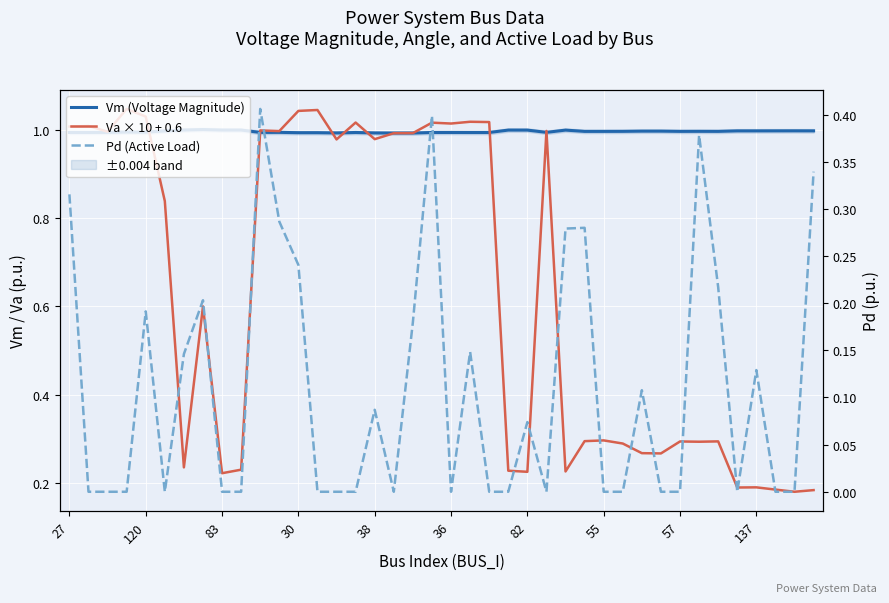

Read the Va × 10 + 0.6 (Voltage Angle) value at 21.

1.0